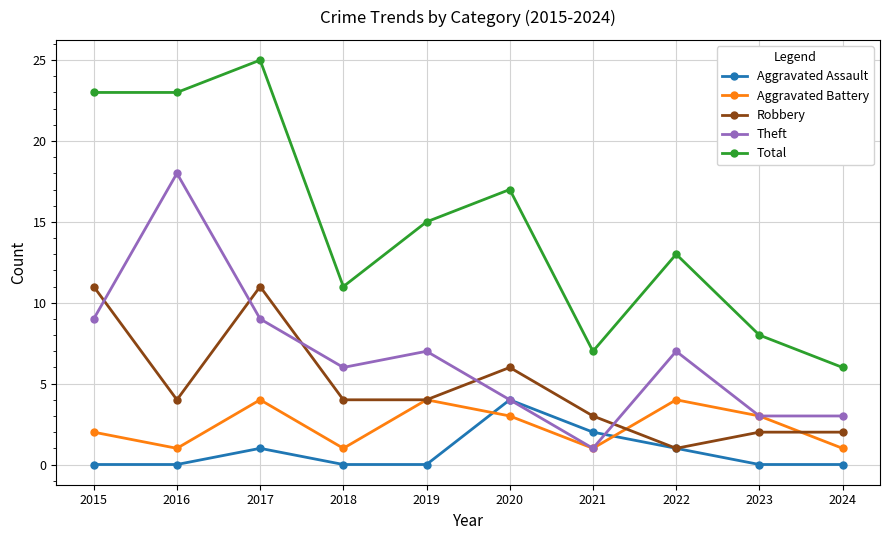

What is the value of the Total point at the 5th from the left?

15